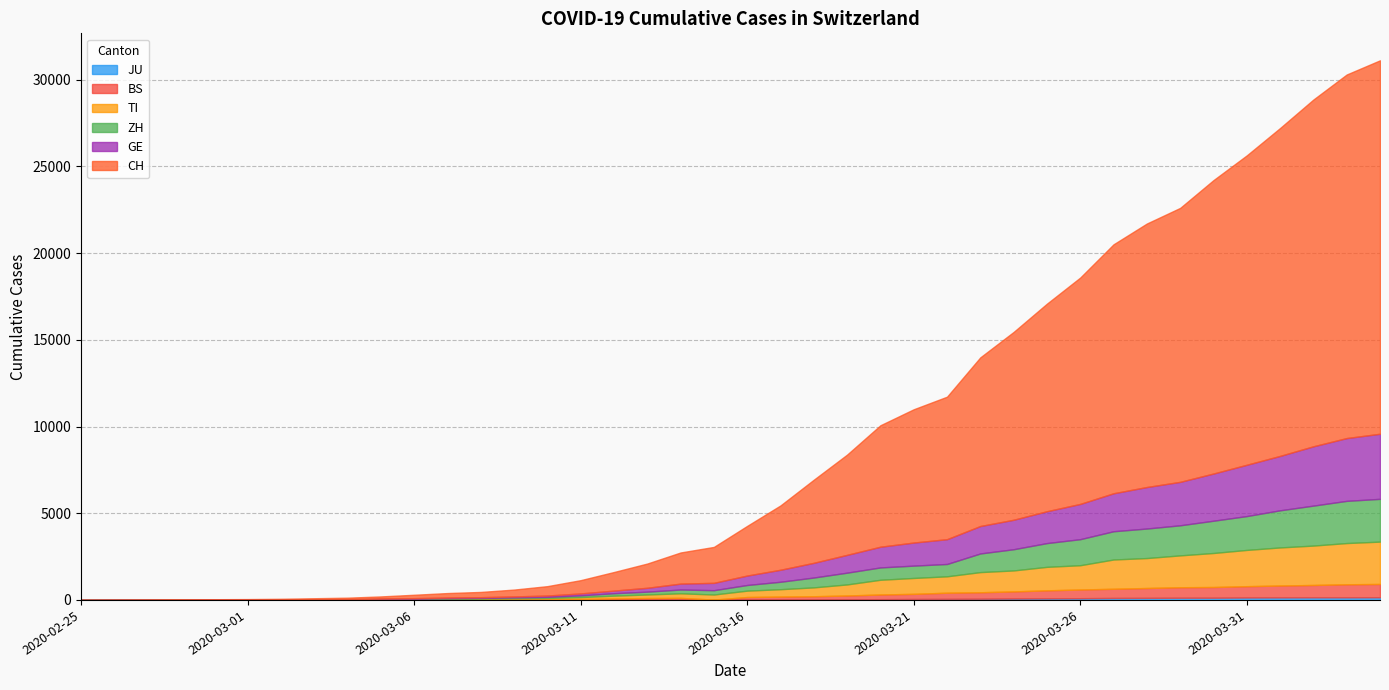

What is the difference between the ZH values at 2020-03-31 and 2020-03-13?

1789